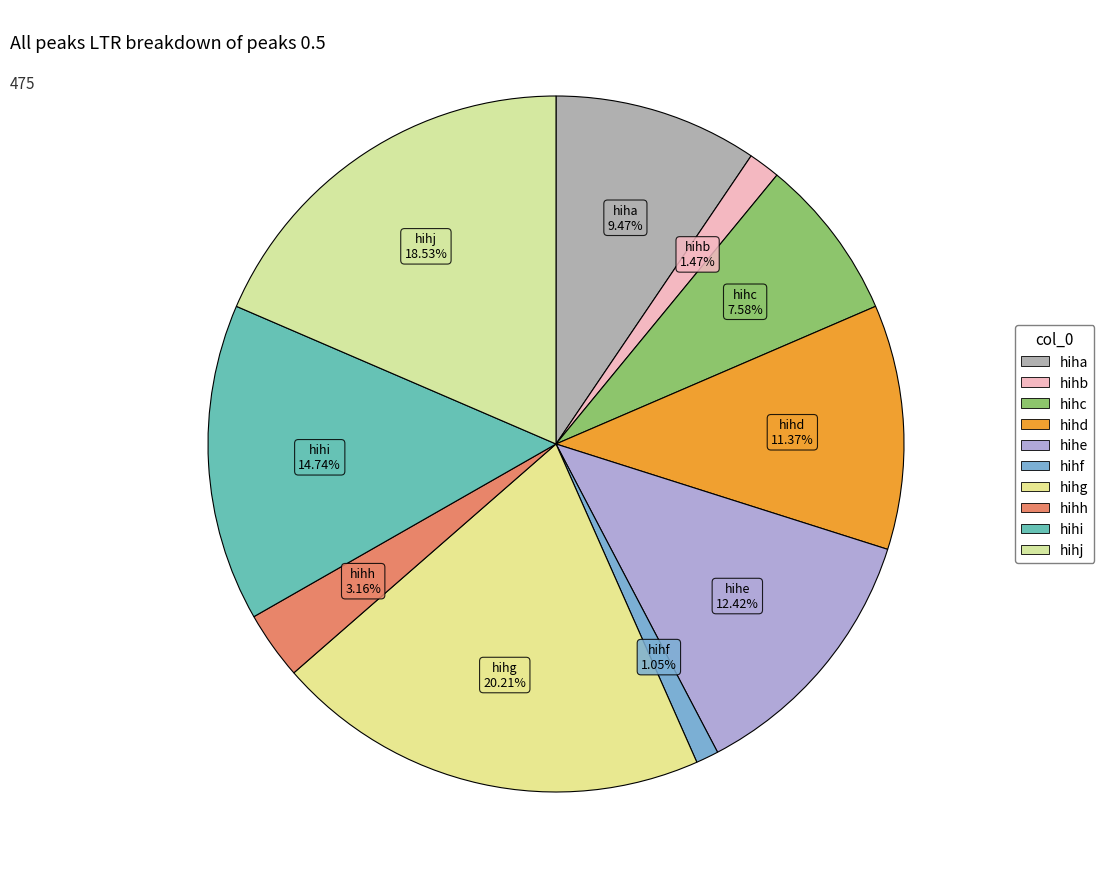

Which category has the smallest portion of the pie?

hihf